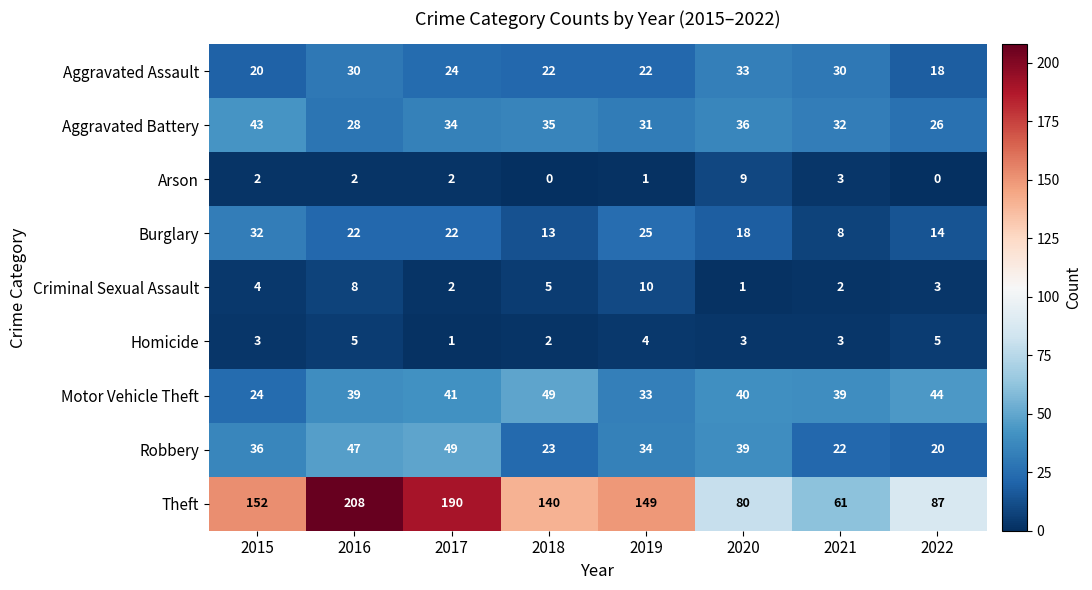

At how many categories does at least one series exceed 69?

7